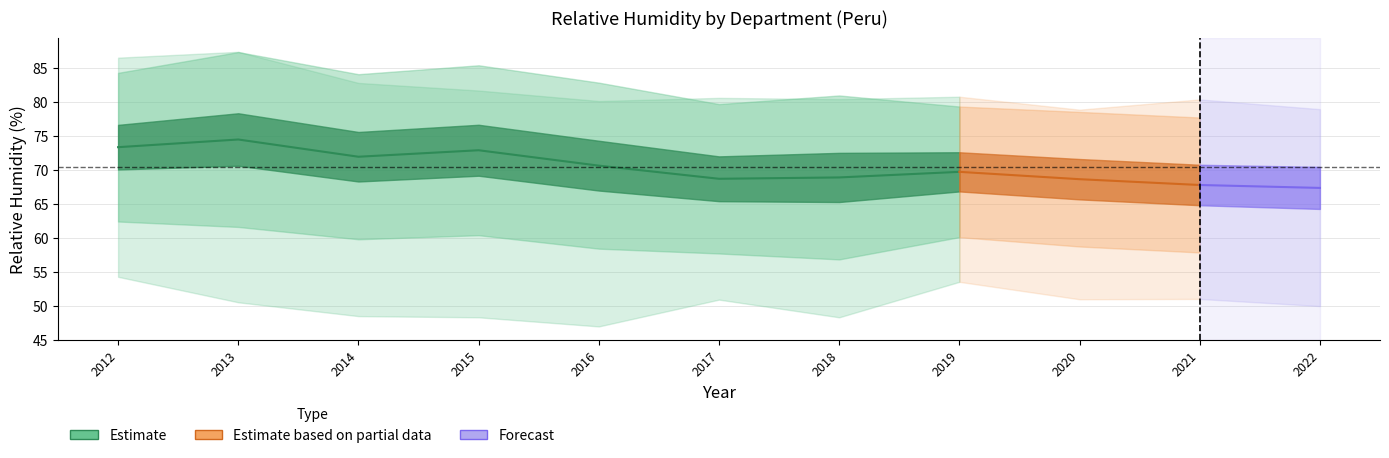

Which has a higher value, 2022 or 2017?

2017